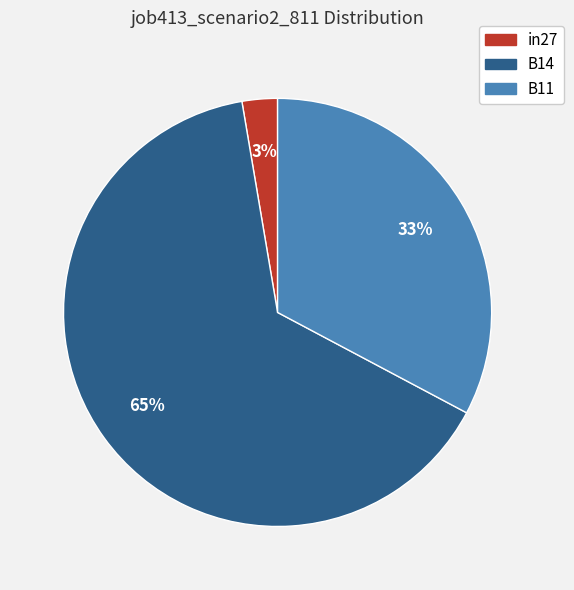

To the nearest percent, what percentage of the pie is B11?

33%